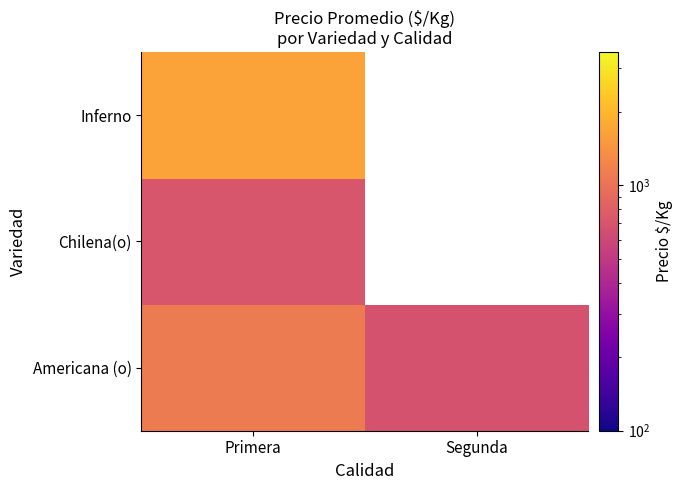

At which category is the sum across all series the highest?

Primera